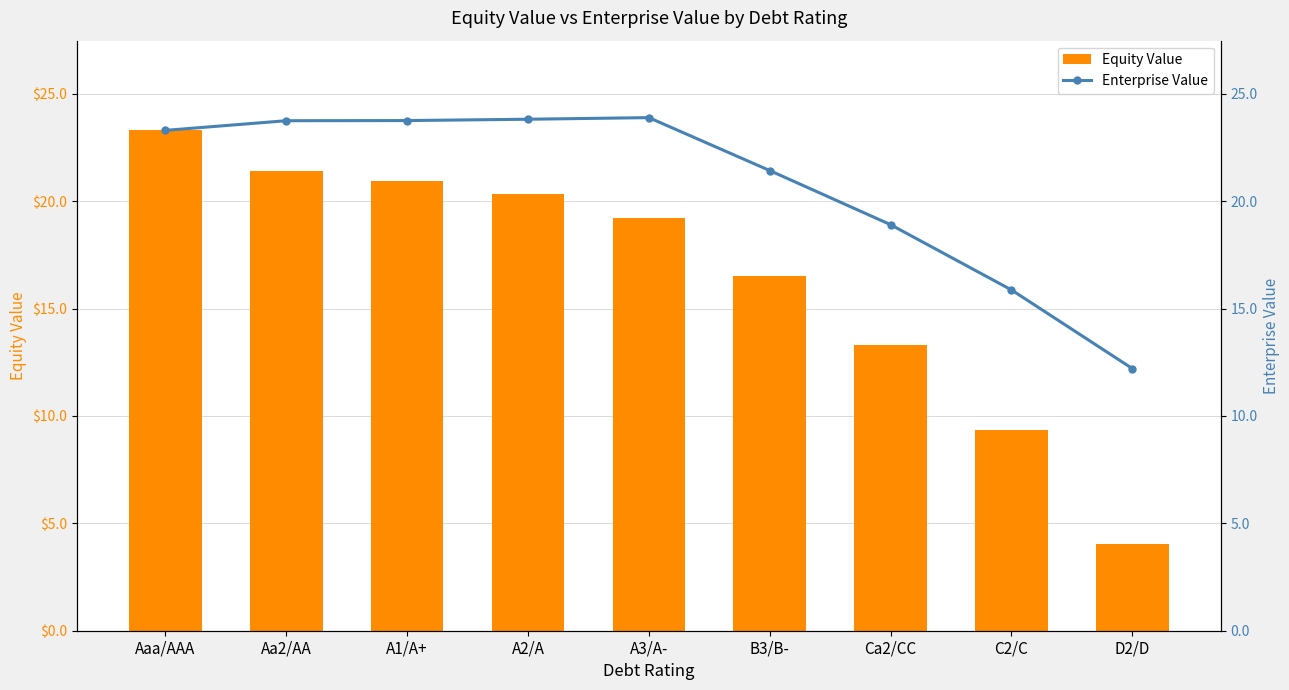

What is the sum of the Equity Value values at A2/A and Aa2/AA?

41.7